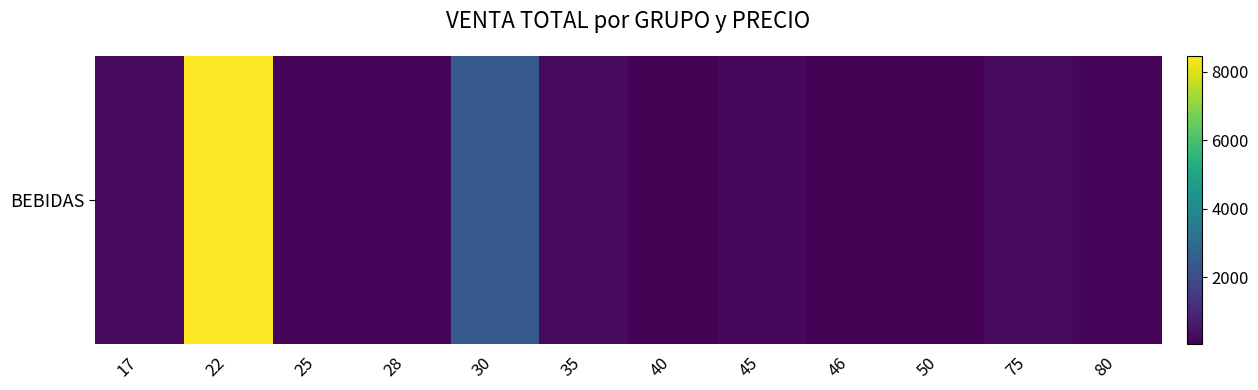

What is the sum of the values at 80 and 25?

335